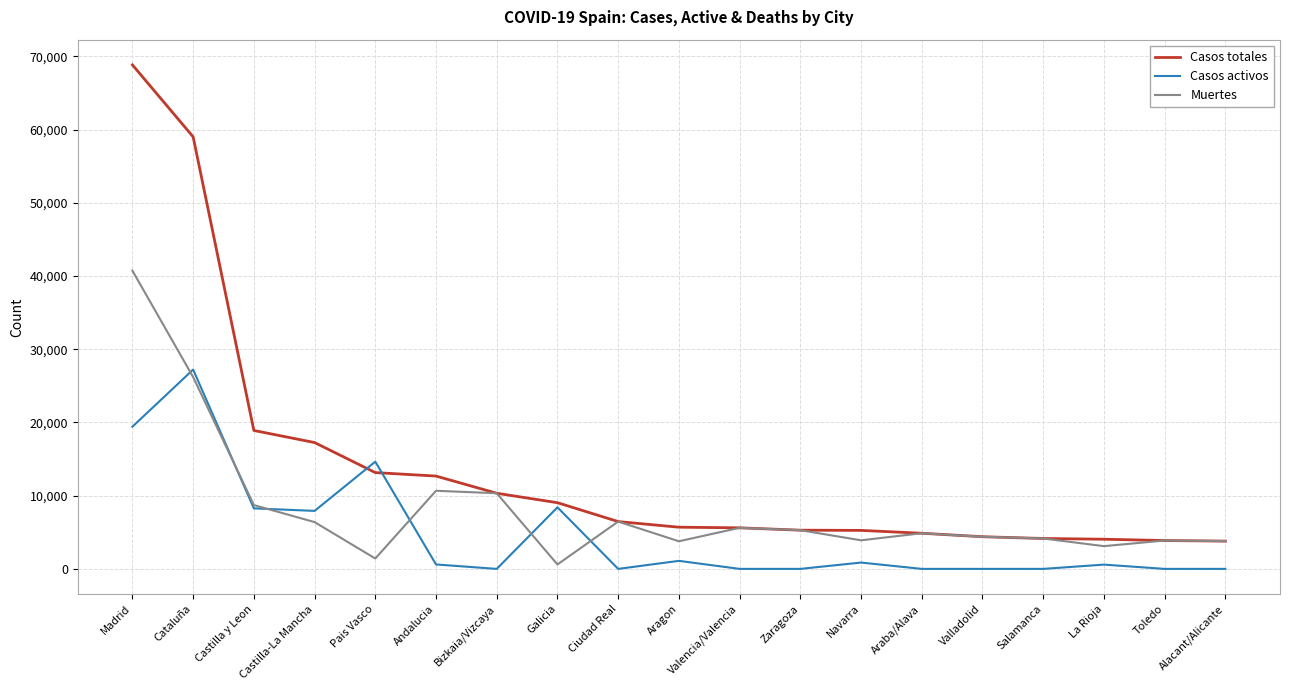

List the series in order of their peak value, highest first.

Casos totales, Muertes, Casos activos